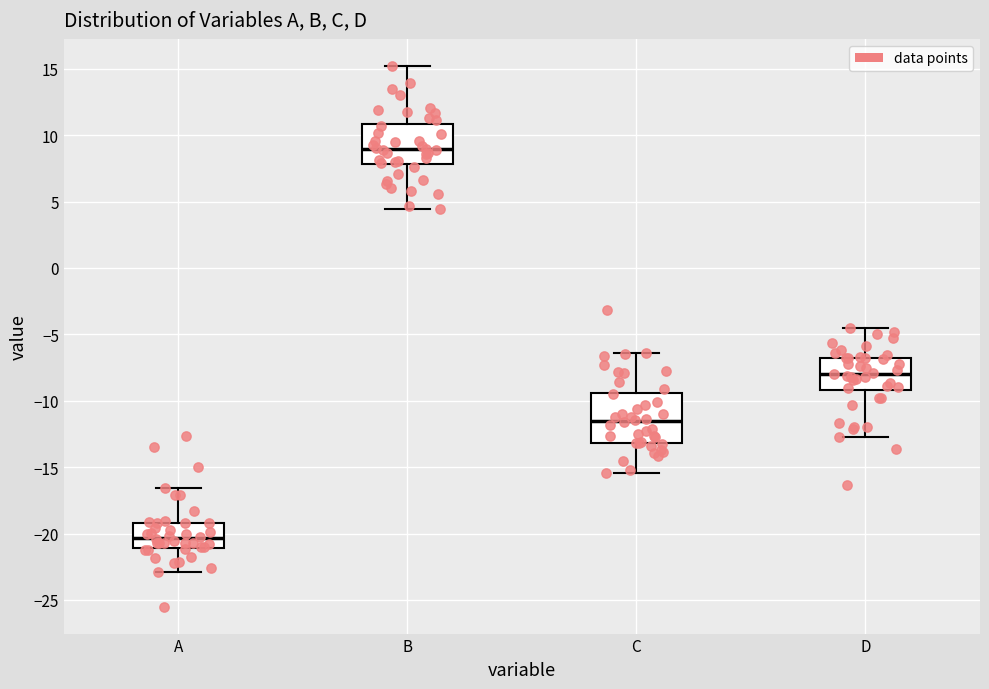

Which box's median line is the highest?

B